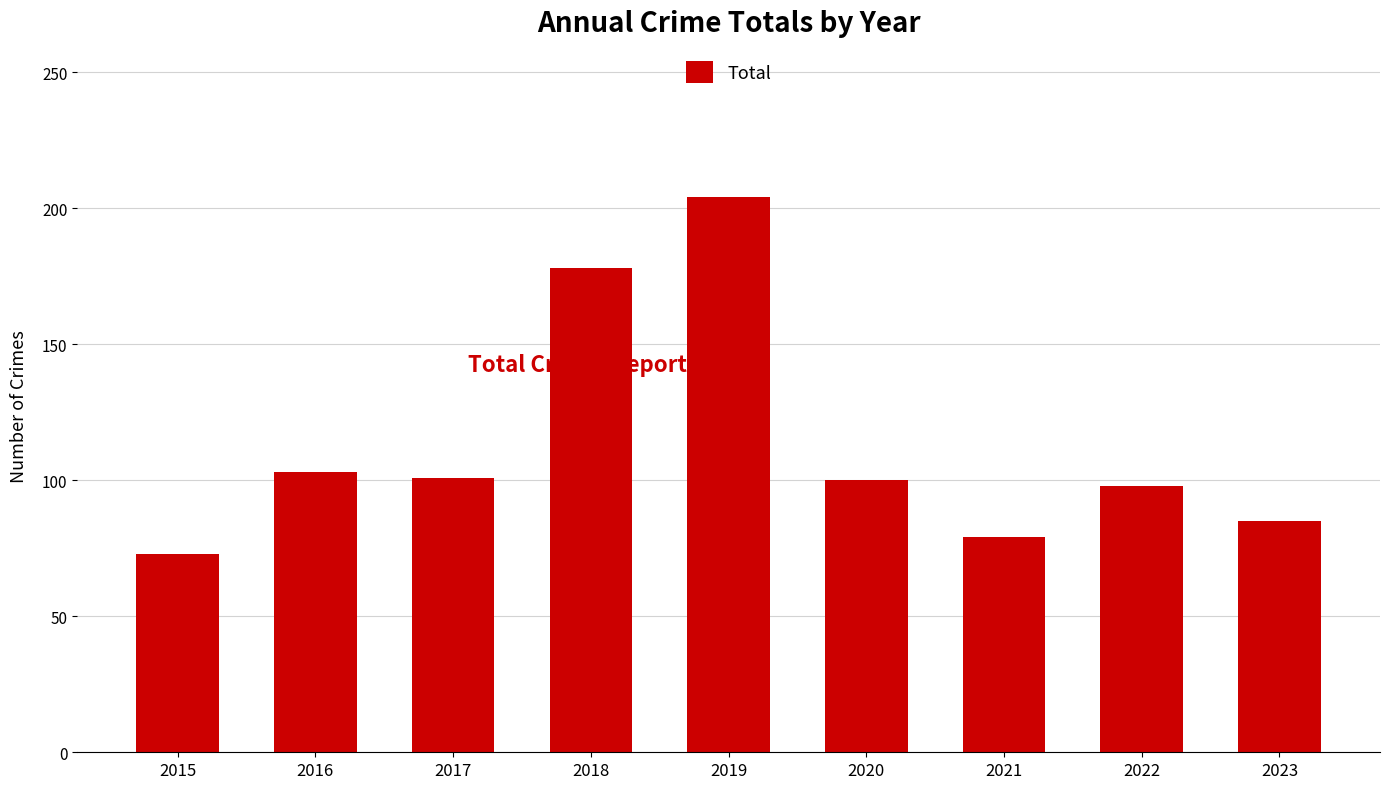

Read the value at 2023.

85